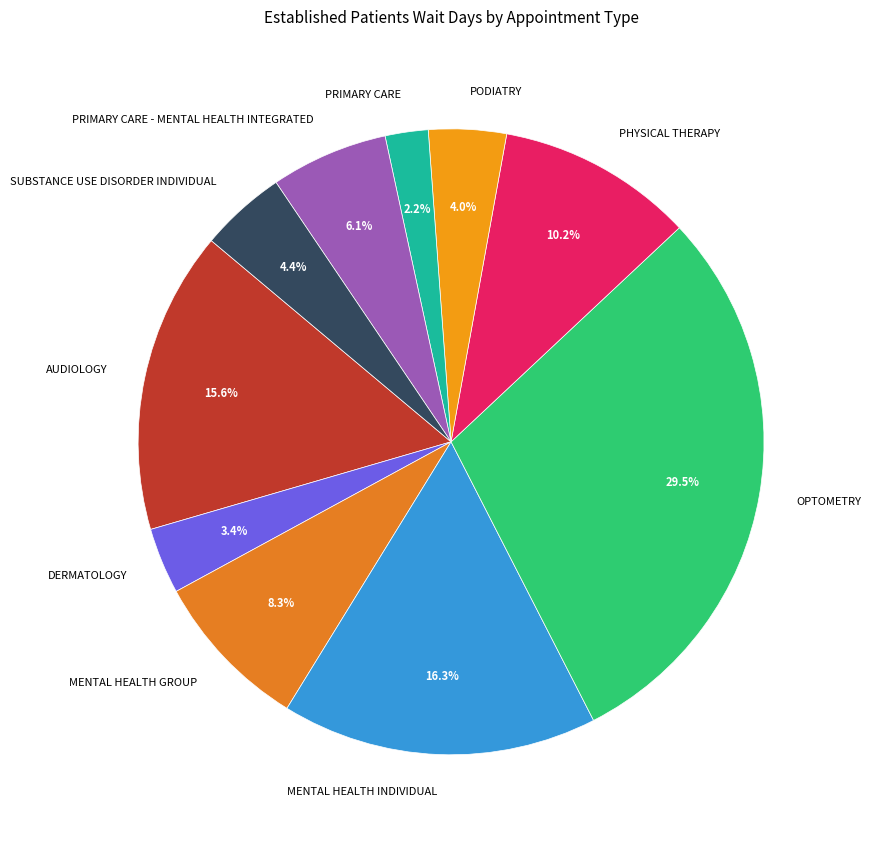

Is it true that MENTAL HEALTH GROUP is 1% of the pie?

False